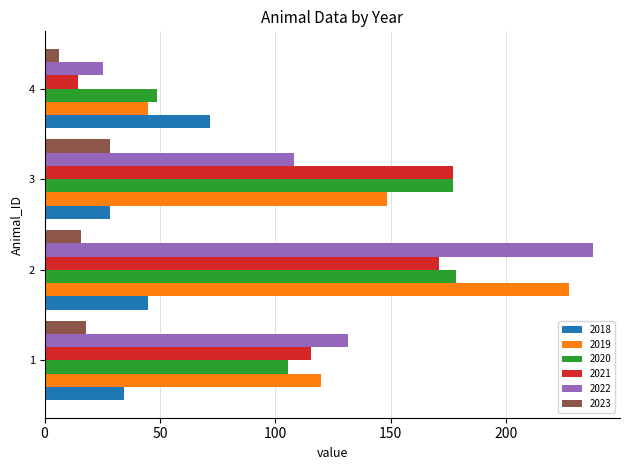

What is the sum of the 2023 values at 2 and 3?

44.3